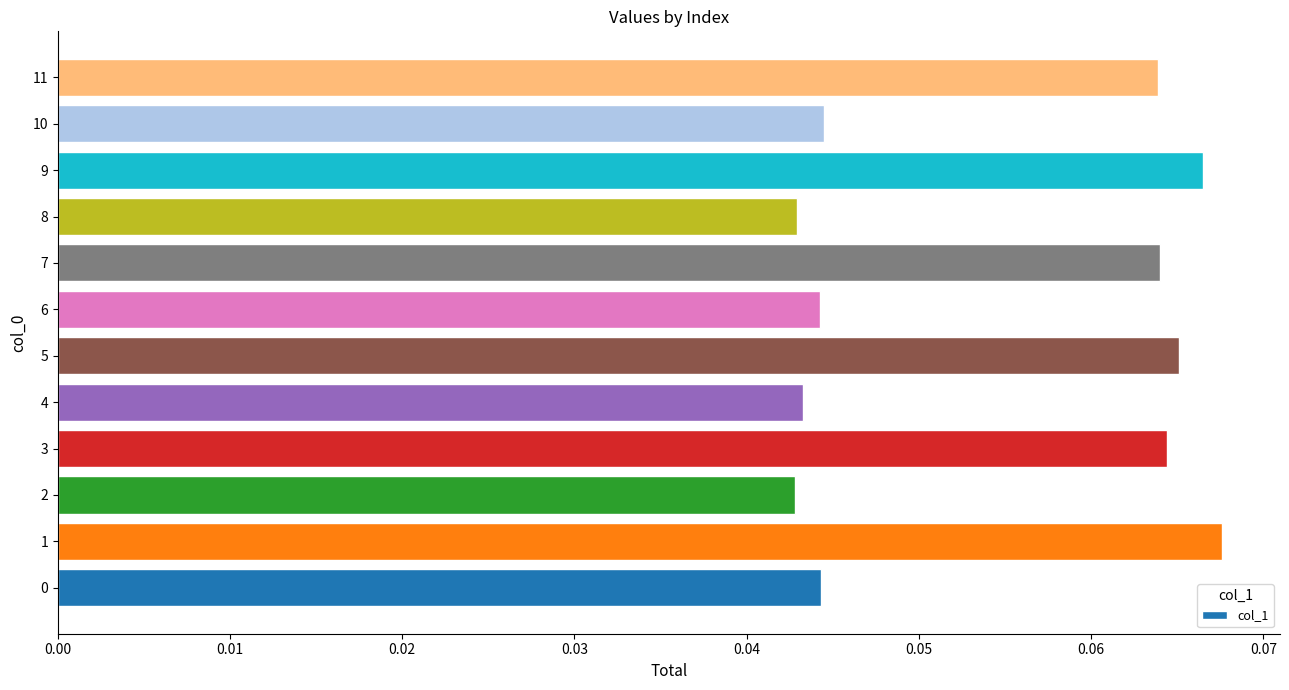

Which has a higher value, 10 or 3?

3